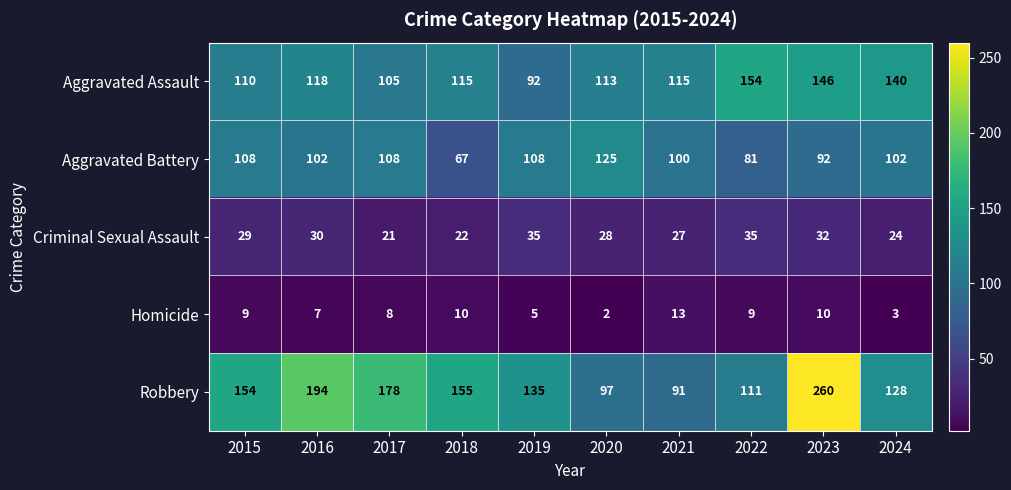

Is the value of Robbery at 2017 greater than the value of Criminal Sexual Assault at 2023?

Yes